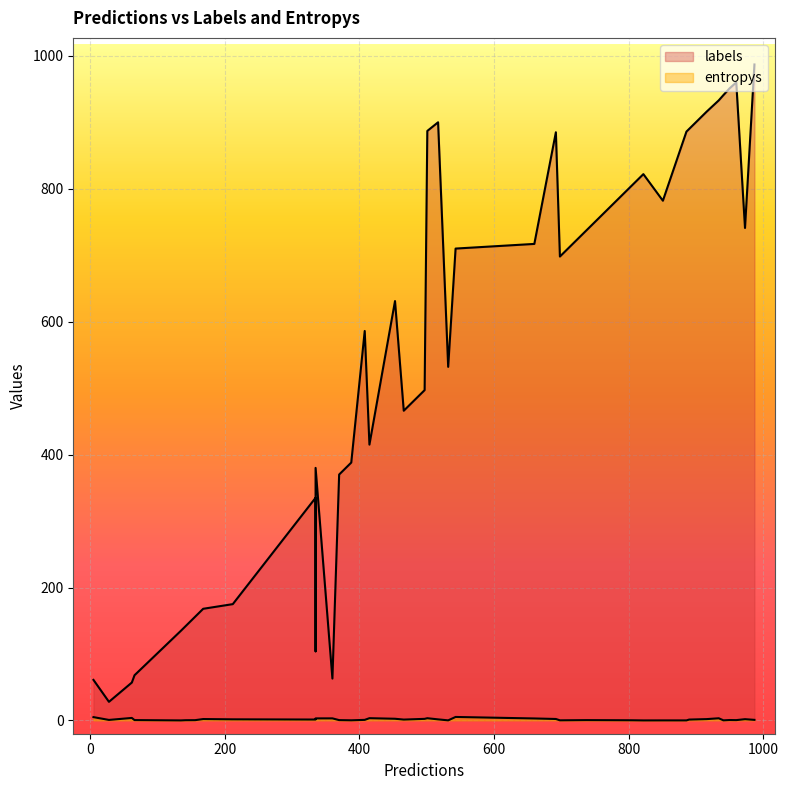

What is the sum of all labels values?

21905.0